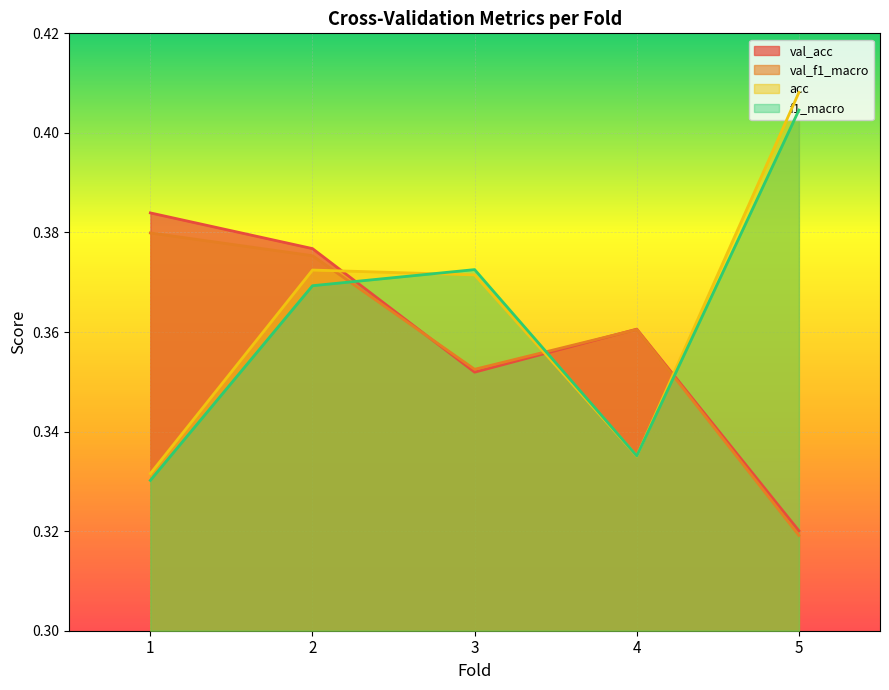

What is the smallest value displayed?

0.3